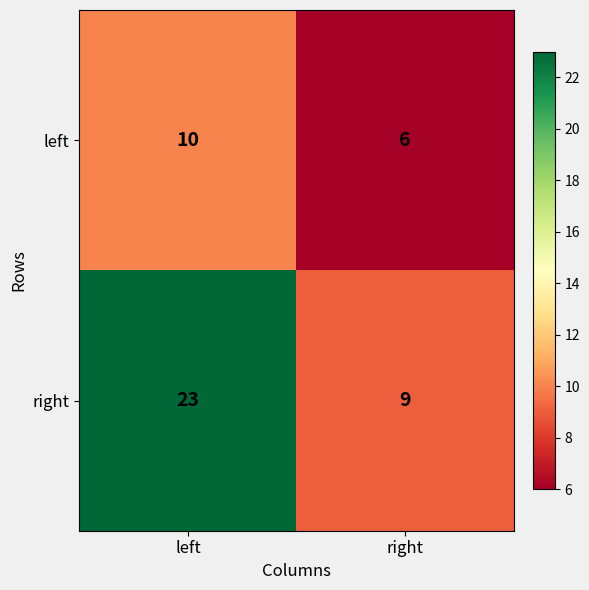

Is it true that right equals 6 at right?

False